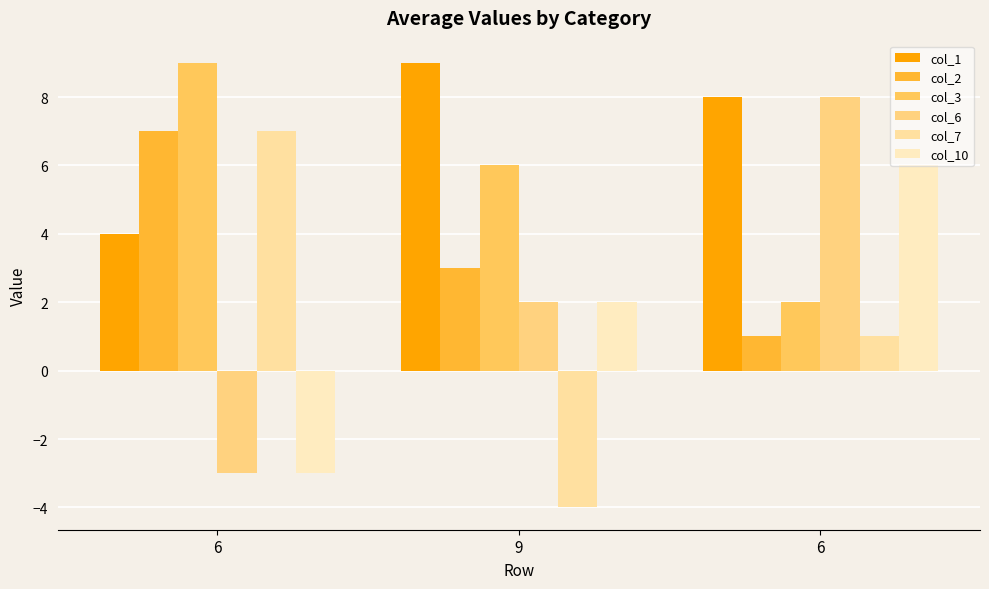

What is the sum of all col_2 values?

11